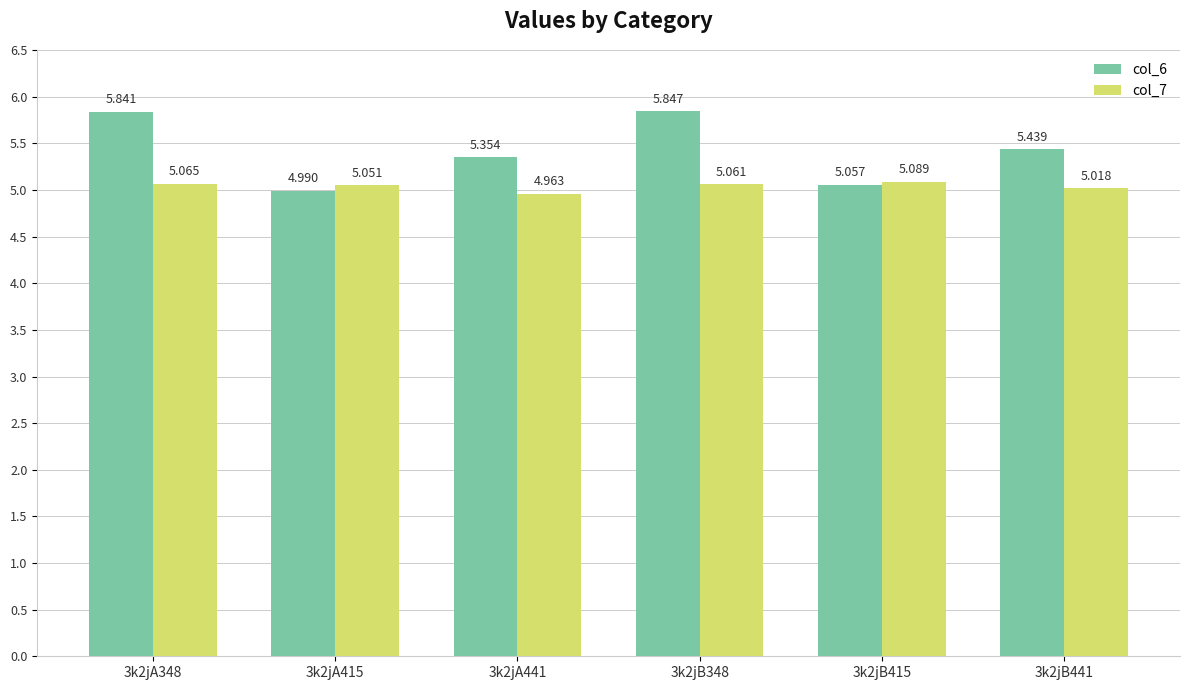

What is the difference between the highest and lowest values at 3k2jA348?

0.8